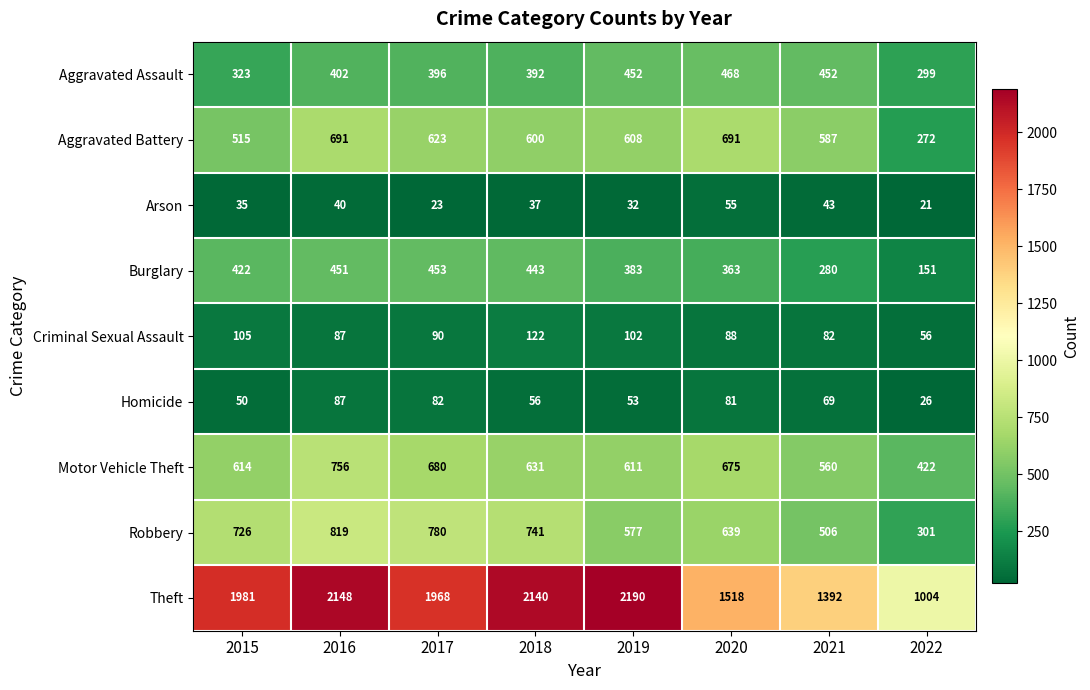

At 2021, list the series in order from largest to smallest.

Theft, Aggravated Battery, Motor Vehicle Theft, Robbery, Aggravated Assault, Burglary, Criminal Sexual Assault, Homicide, Arson